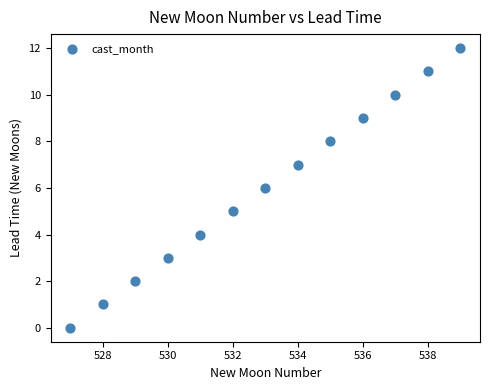

What is the range of X values (max minus min)?

12